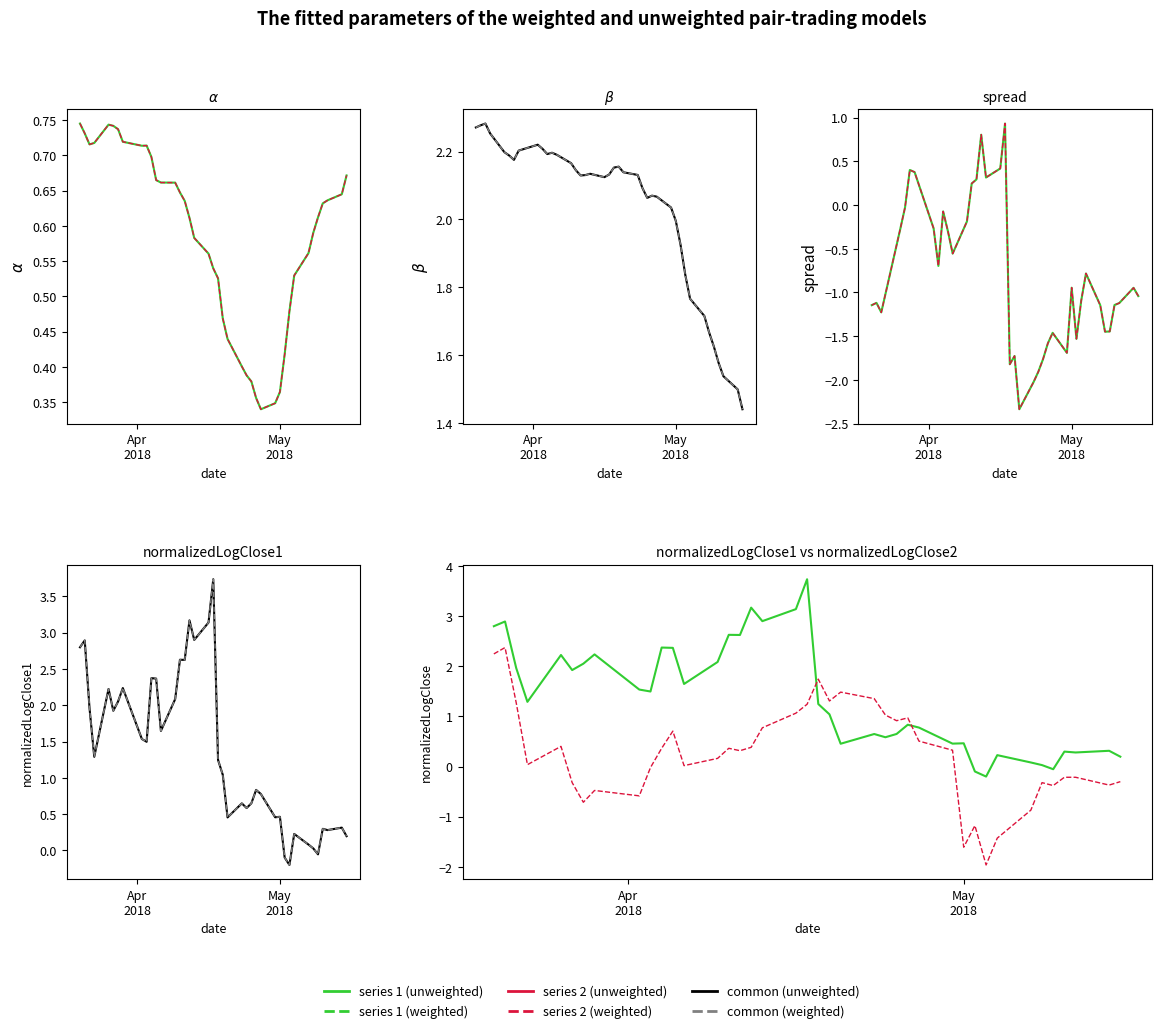

Reading left to right, transcribe all the data shown in this chart.

alpha: 0.7	0.7	0.7	0.7	0.7	0.7	0.7	0.7	0.7	0.7	0.7	0.7	0.7	0.7	0.6	0.6	0.6	0.6	0.6	0.5	0.5	0.5	0.4	0.4	0.4	0.4	0.4	0.3	0.3	0.4	0.4	0.5	0.5	0.6	0.6	0.6	0.6	0.6	0.6	0.7
beta: 2.3	2.3	2.3	2.3	2.2	2.2	2.2	2.2	2.2	2.2	2.2	2.2	2.2	2.2	2.1	2.1	2.1	2.1	2.1	2.1	2.2	2.2	2.1	2.1	2.1	2.1	2.1	2.1	2.0	2.0	1.9	1.8	1.8	1.7	1.7	1.6	1.6	1.5	1.5	1.4
spread: -1.1	-1.1	-1.2	-1.0	-0.3	-0.0	0.4	0.4	-0.3	-0.7	-0.1	-0.3	-0.6	-0.2	0.2	0.3	0.8	0.3	0.4	0.9	-1.8	-1.7	-2.3	-2.0	-1.9	-1.8	-1.6	-1.5	-1.7	-0.9	-1.5	-1.1	-0.8	-1.1	-1.4	-1.4	-1.1	-1.1	-0.9	-1.0
normalizedLogClose1: 2.8	2.9	2.0	1.3	2.2	1.9	2.1	2.2	1.5	1.5	2.4	2.4	1.6	2.1	2.6	2.6	3.2	2.9	3.1	3.7	1.2	1.0	0.5	0.6	0.6	0.6	0.8	0.8	0.5	0.5	-0.1	-0.2	0.2	0.1	0.0	-0.1	0.3	0.3	0.3	0.2
normalizedLogClose2: 2.2	2.4	1.3	0.0	0.4	-0.3	-0.7	-0.5	-0.6	-0.0	0.4	0.7	0.0	0.2	0.4	0.3	0.4	0.8	1.1	1.2	1.7	1.3	1.5	1.4	1.0	0.9	1.0	0.5	0.3	-1.6	-1.2	-2.0	-1.4	-0.9	-0.3	-0.4	-0.2	-0.2	-0.4	-0.3